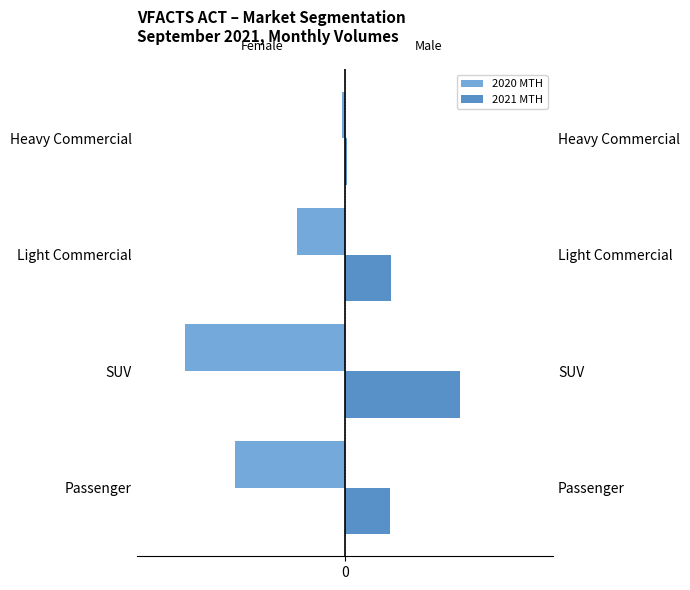

What is the difference between the highest and lowest values at Passenger?

668